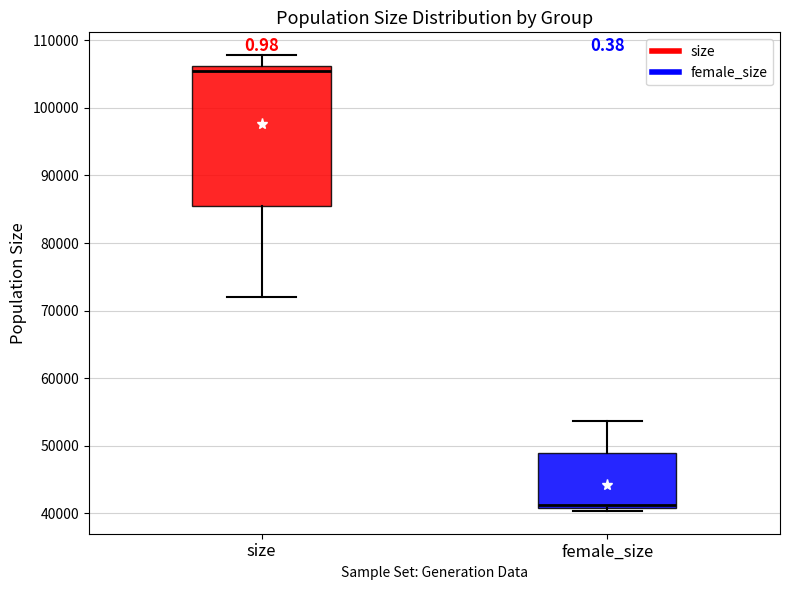

Which box's median line is the highest?

size